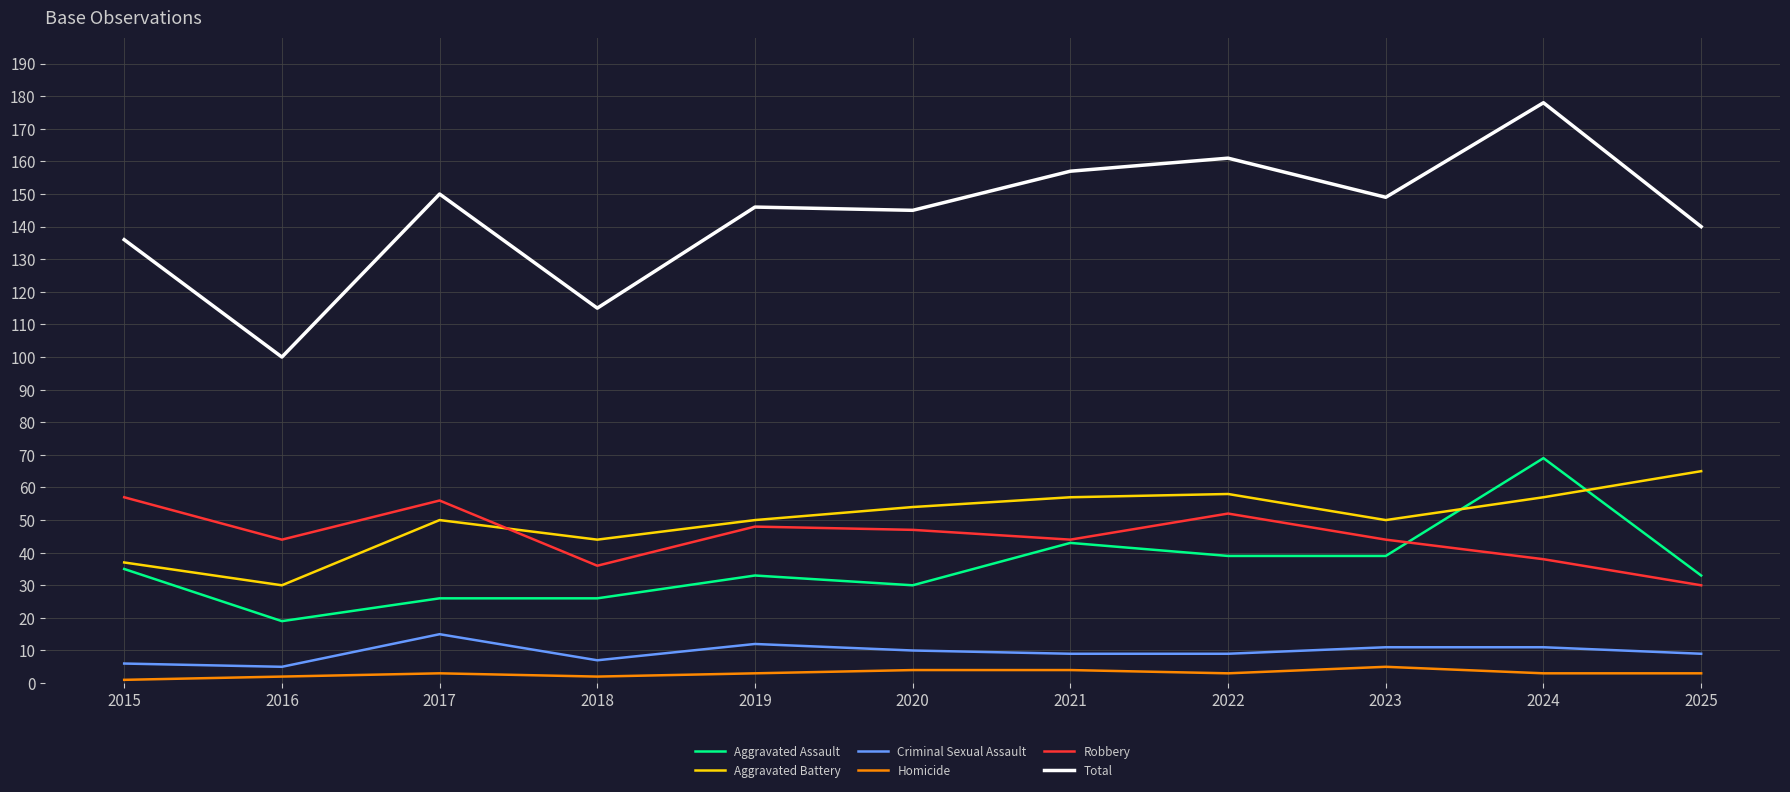

Which series has the widest spread of values?

Total